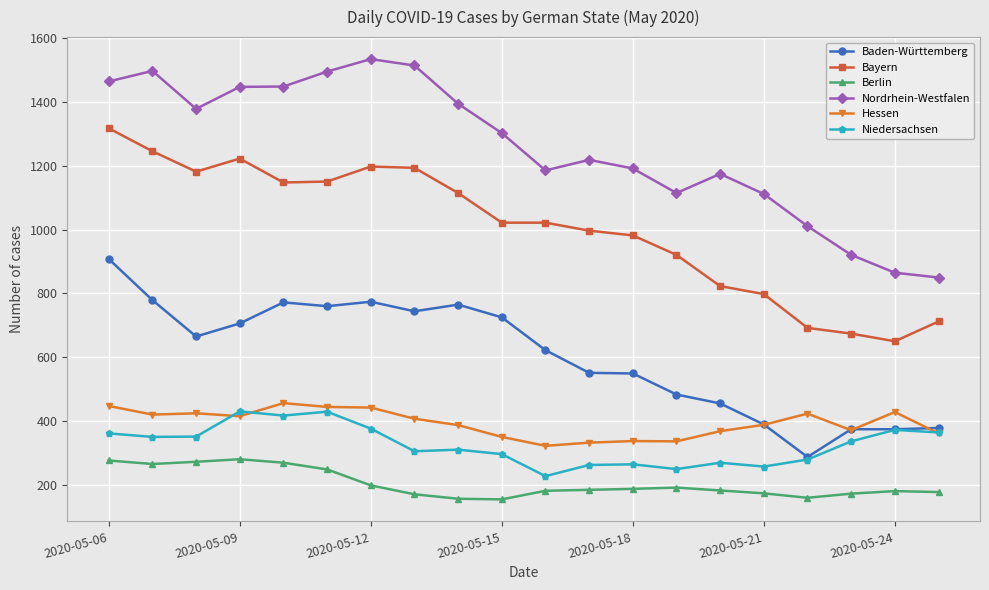

True or false: Berlin and Hessen intersect in this chart.

False